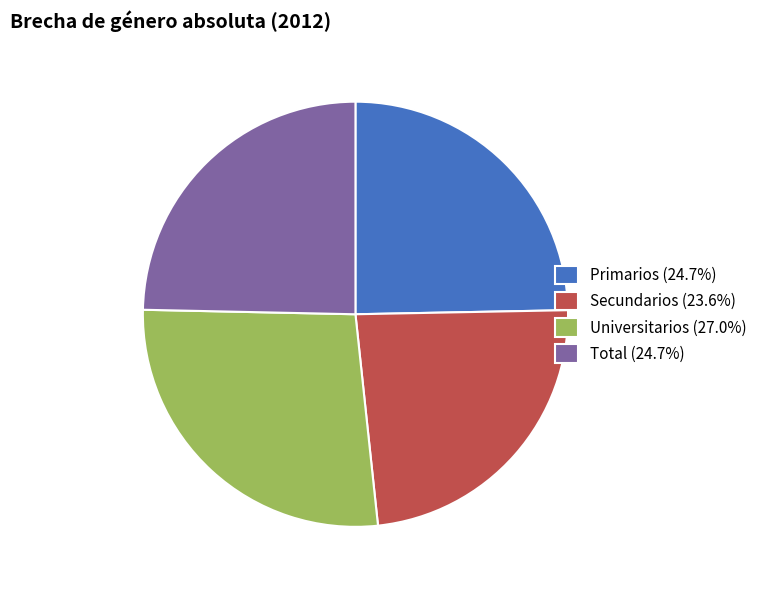

Approximately how many times larger is the value at Secundarios (23.6%) compared to Total (24.7%)?

1.0